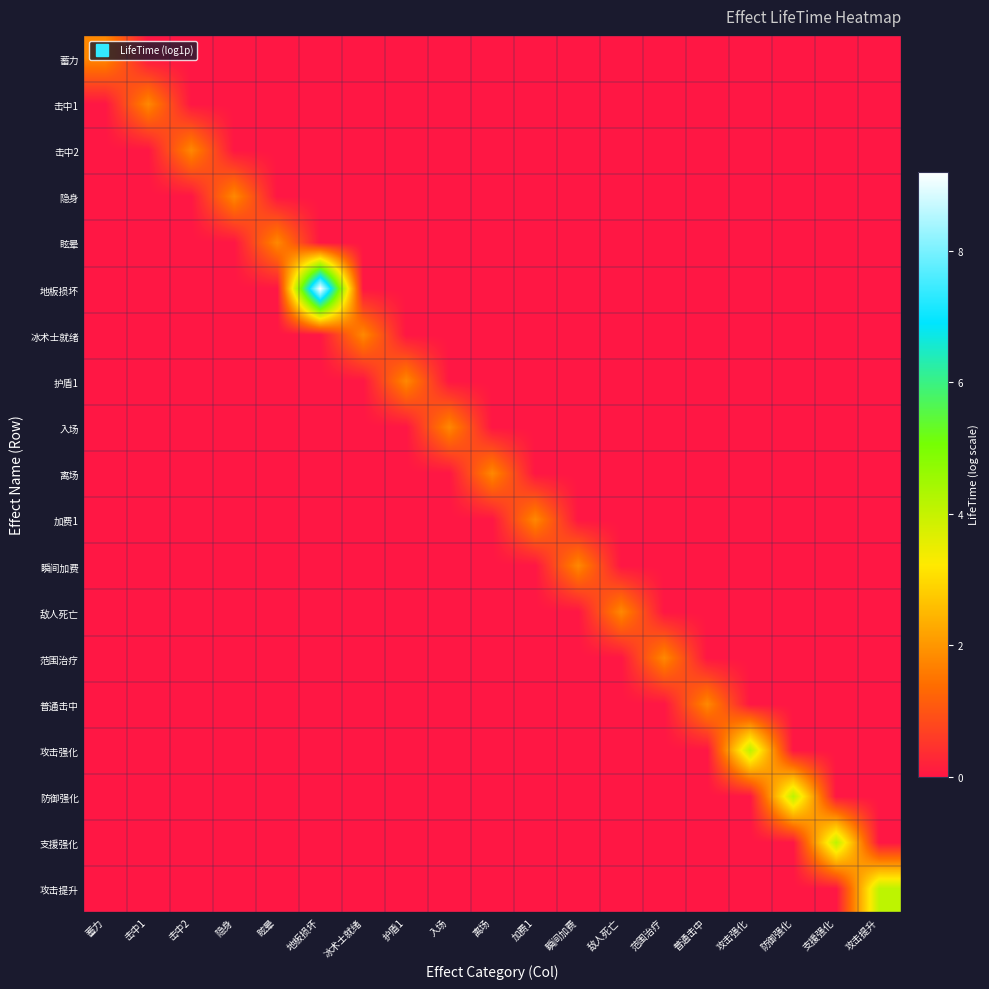

Which series has the largest total across all categories?

地板损坏